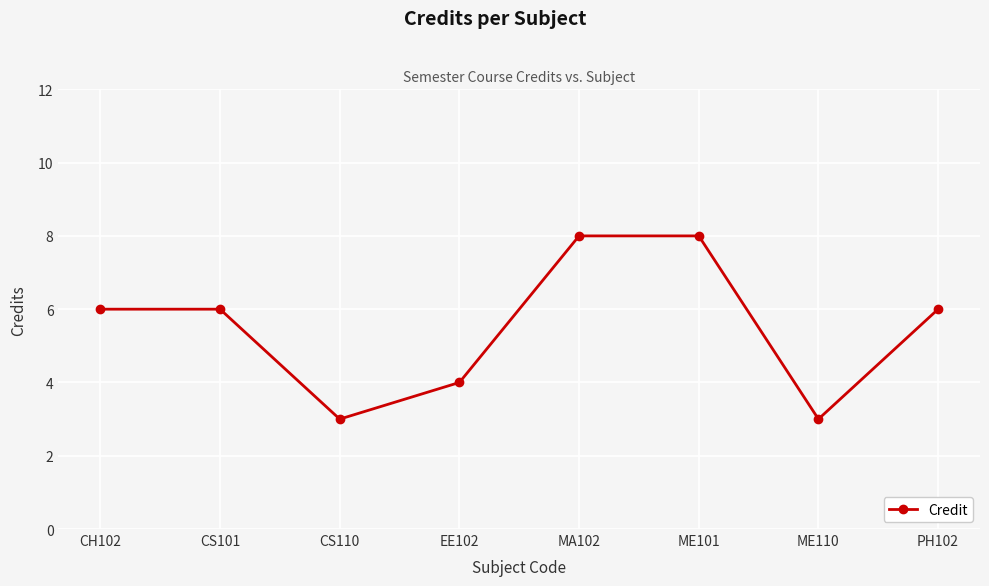

What is the minimum value shown in the chart?

3